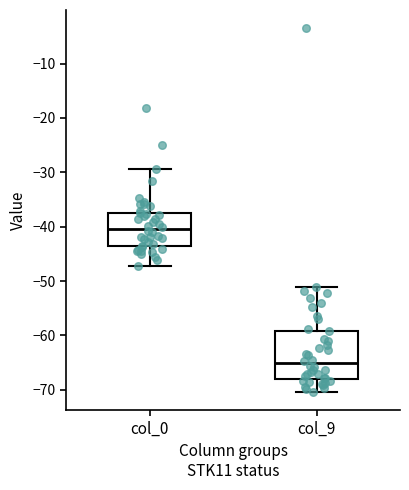

Reading left to right, transcribe this box plot: for each box, give where its median line is, the range the box spans, and where its two whiskers end, as read against the y-axis. The values are not printed on the chart, so give them approximately, as read against the axis.

col_0: median -40, box -44 to -37, whiskers -47 to -29
col_9: median -65, box -68 to -59, whiskers -70 to -51